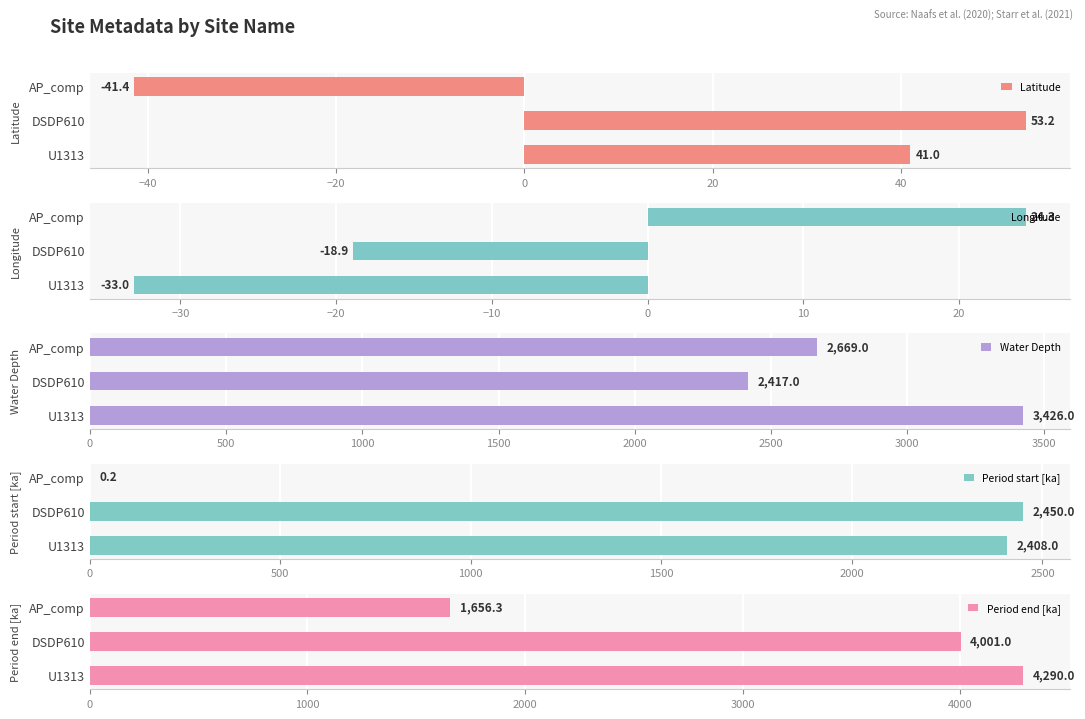

The Longitude series shows 11.2 at AP_comp. True or false?

False